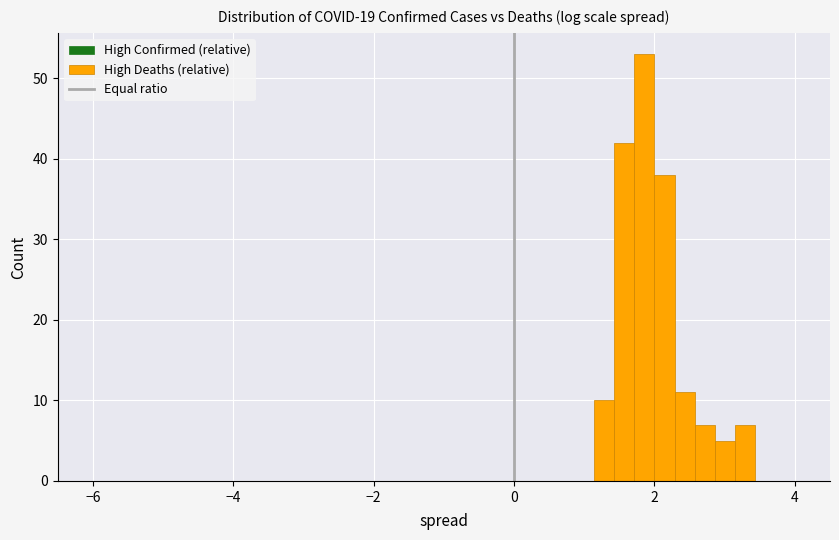

Read against the x-axis, roughly where is the centre of the tallest bar?

1.8